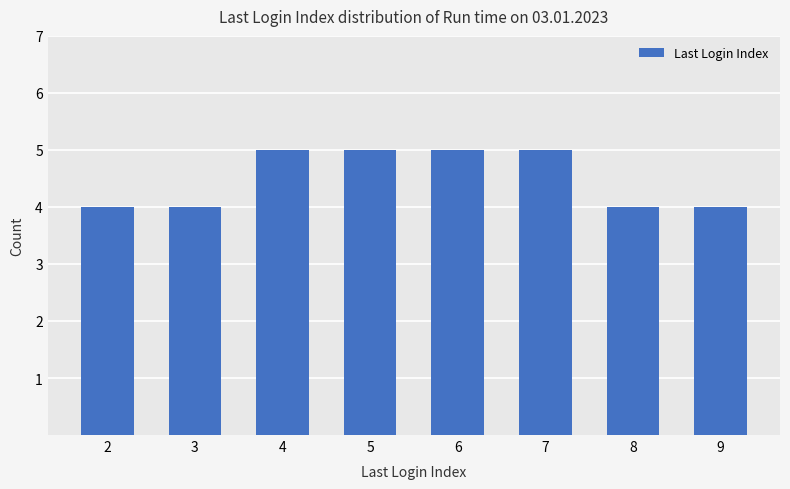

Approximately how many times larger is the value at 2 compared to 9?

1.0